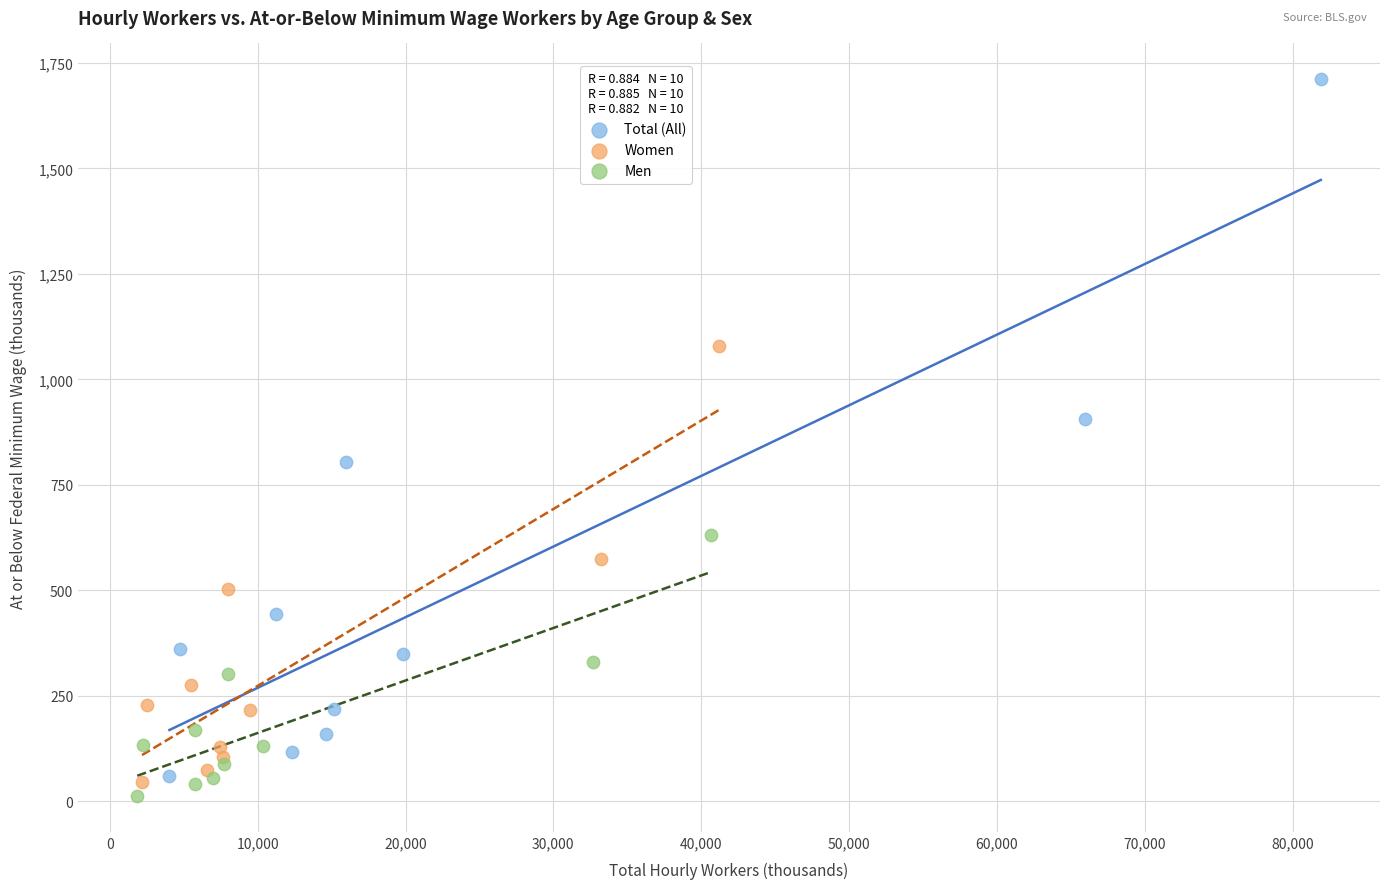

Which series reaches the maximum Y coordinate?

Total (All)